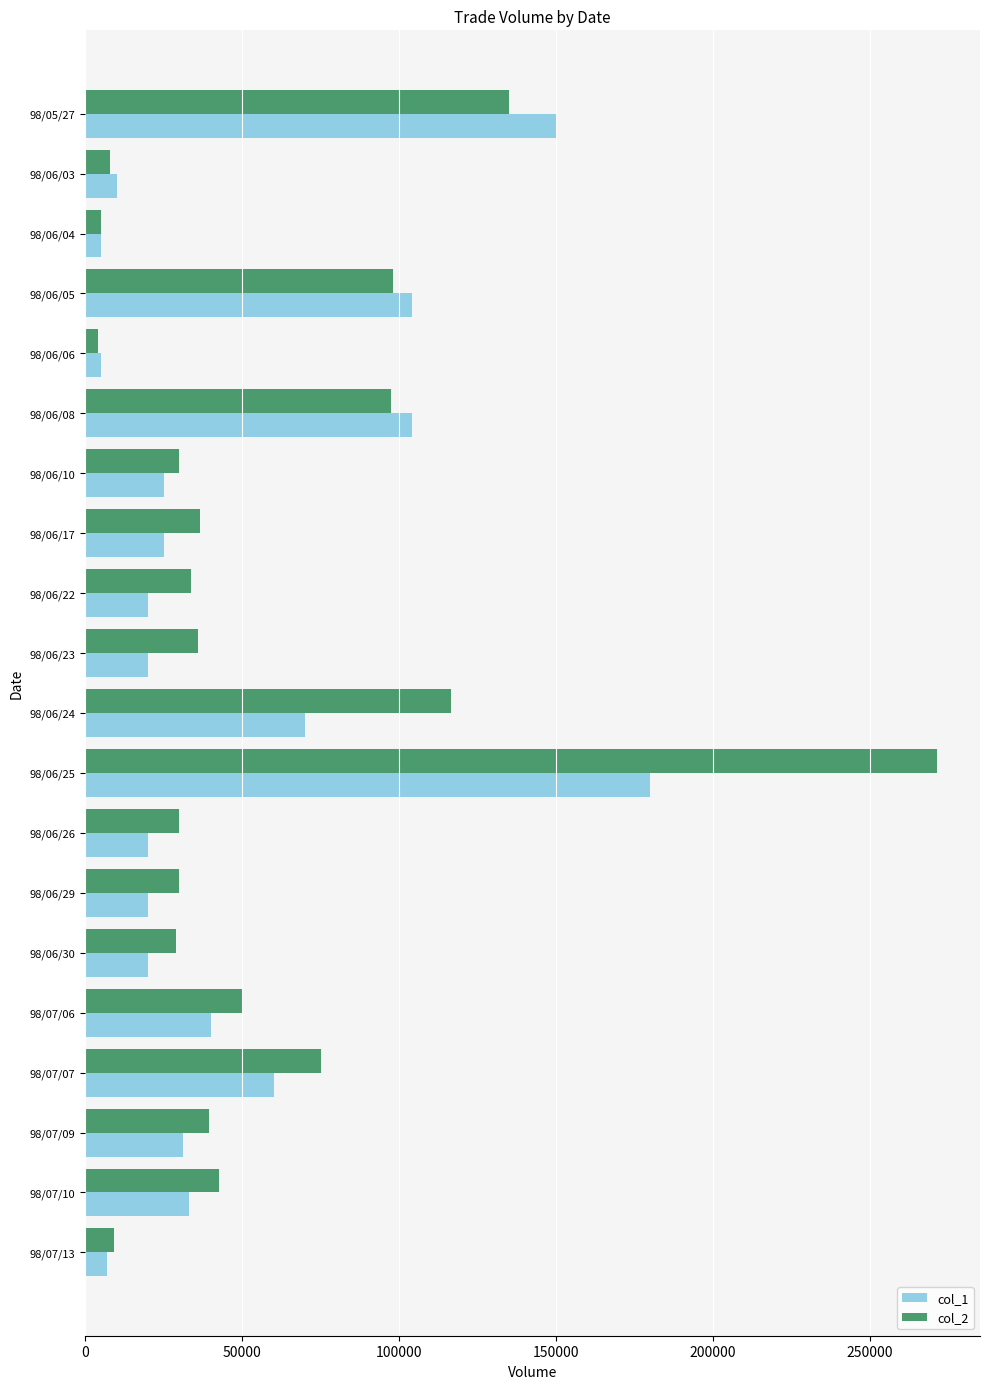

At how many categories does at least one series exceed 46109?

7